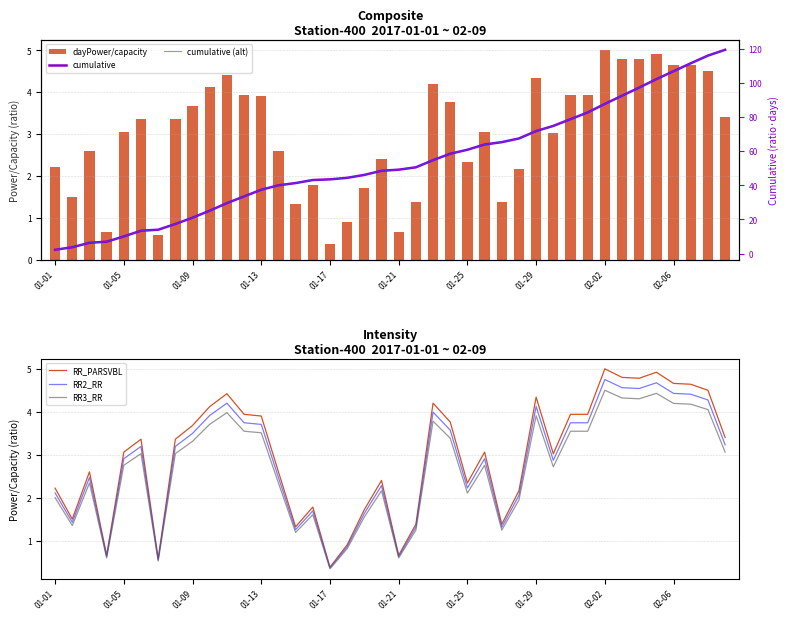

What is the maximum value for RR2_RR?

4.8